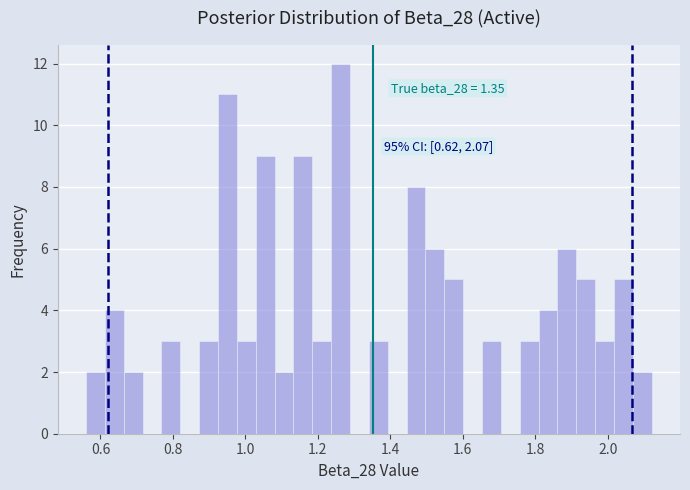

Around what value on the x-axis is the tallest bar? Give the approximate position of its centre, as read against the axis.

1.26